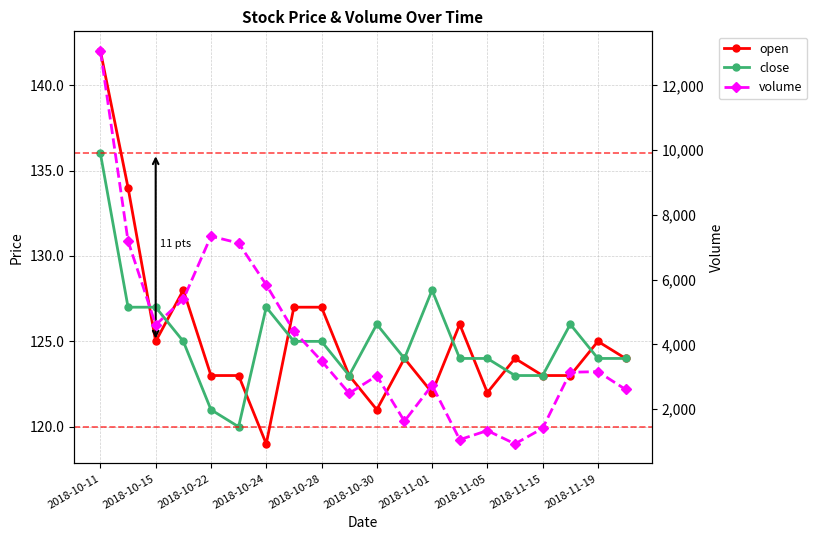

What is the difference between the maximum and second lowest values in the volume series?

12000